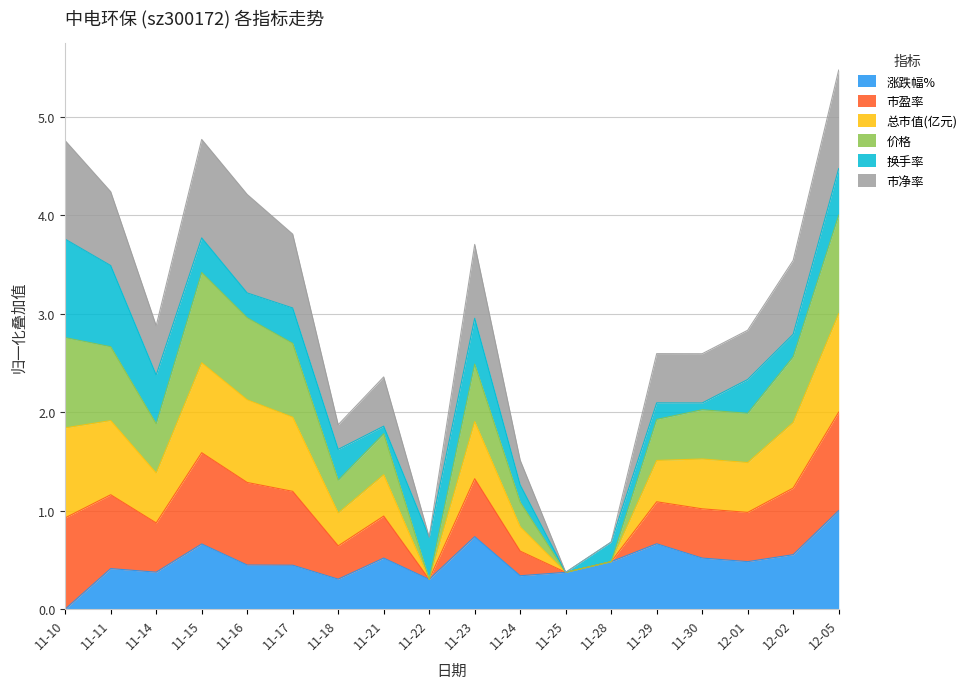

True or false: 涨跌幅% has a value of 0.5 at 11-21.

True